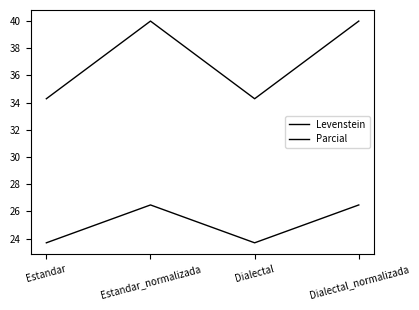

What is the label of the 3rd point from the left?

Dialectal